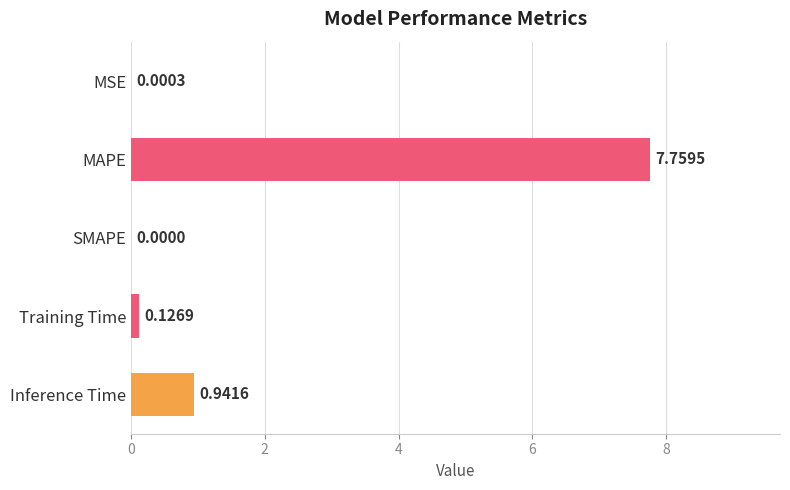

Between MSE and Inference Time, which is larger?

Inference Time